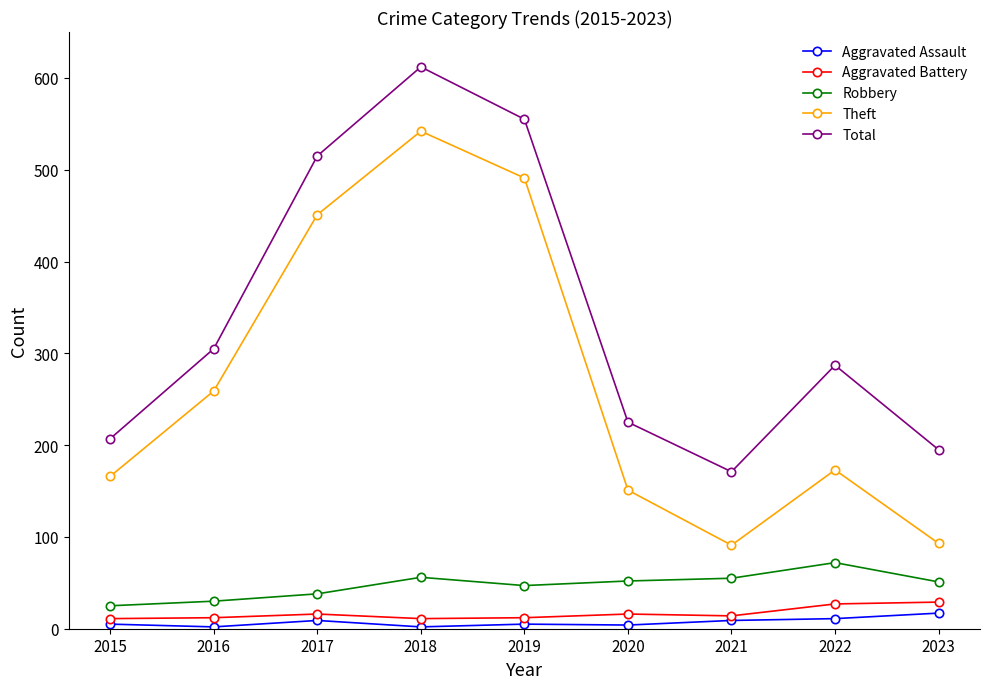

What is the difference between the maximum and second lowest values in the Robbery series?

42